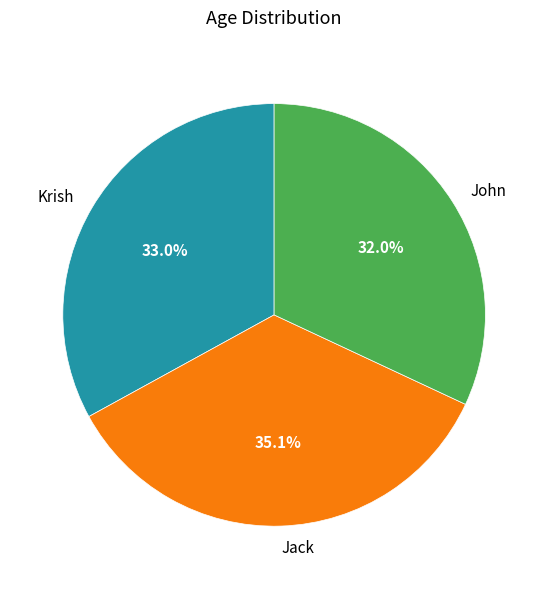

Is it true that John is 32% of the pie?

True